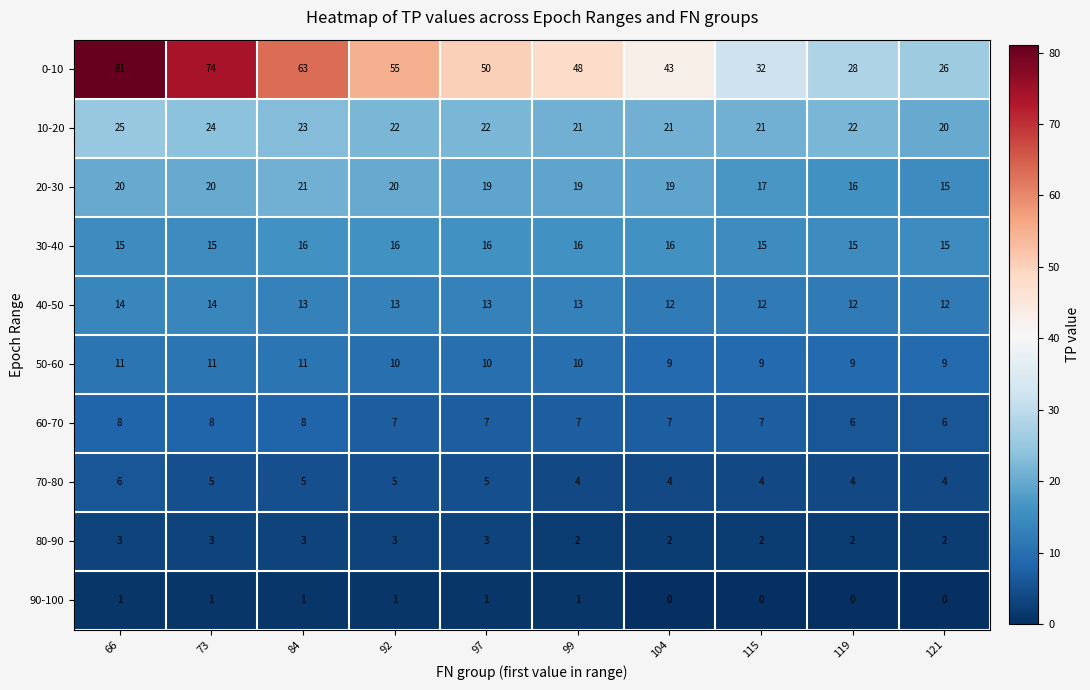

How many series are shown in this chart?

10